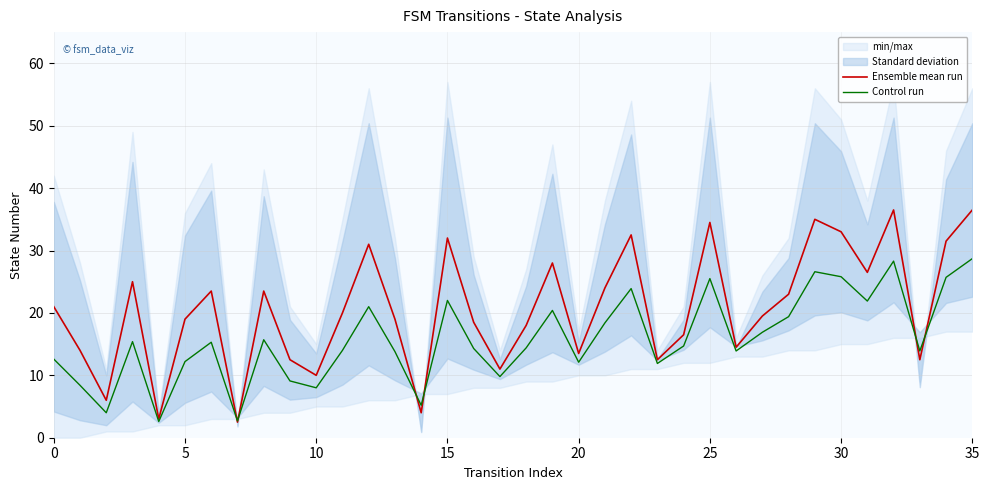

What is the total value across all series at 21?

42.4